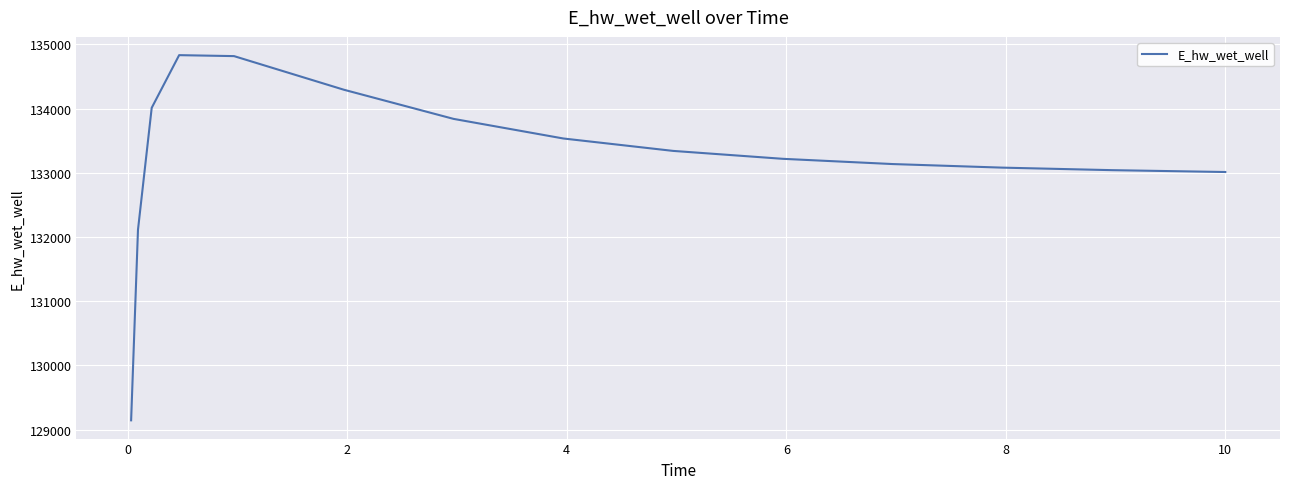

How many distinct data groups are displayed?

1